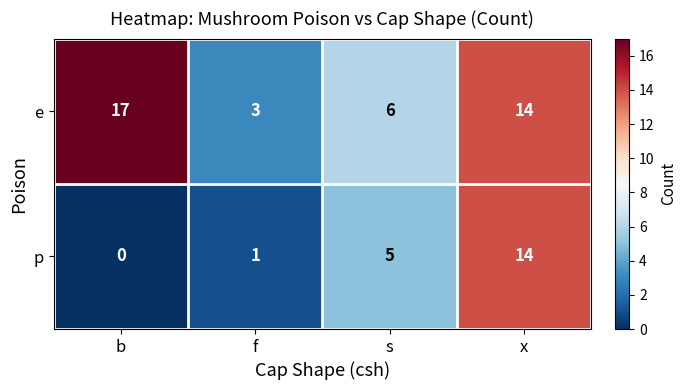

Which series has the largest total across all categories?

e